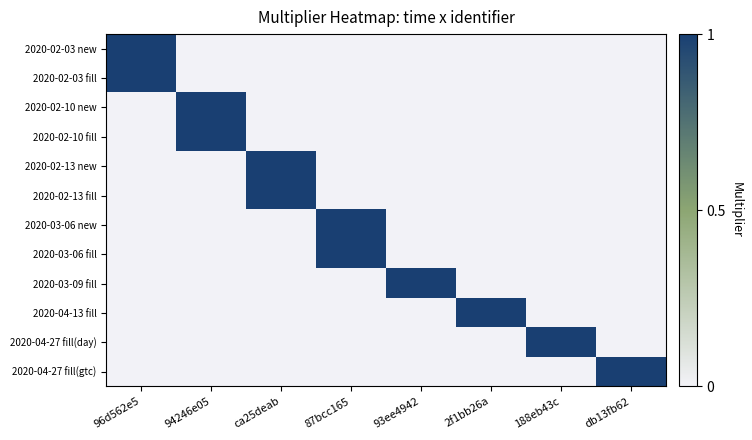

What is the spread (max minus min) of values at 2f1bb26a?

1